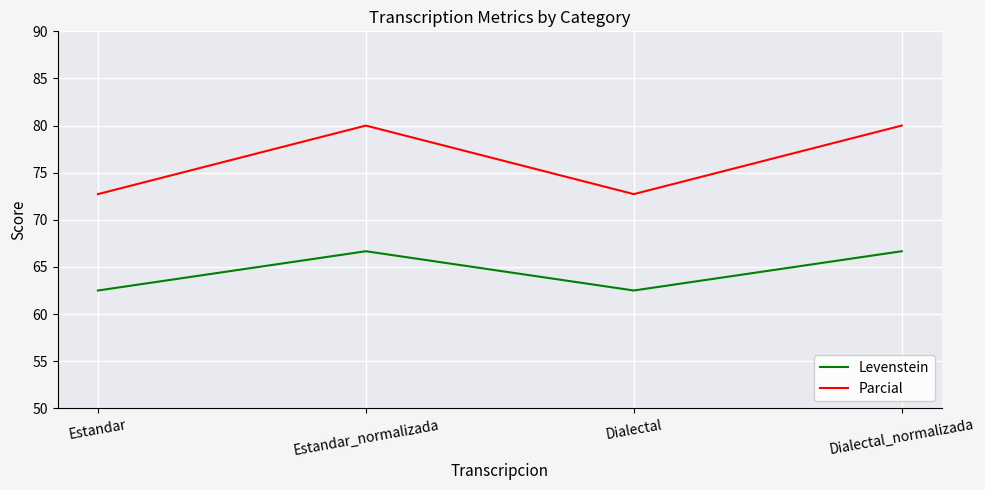

Is it true that Levenstein equals 25.8 at Dialectal_normalizada?

False